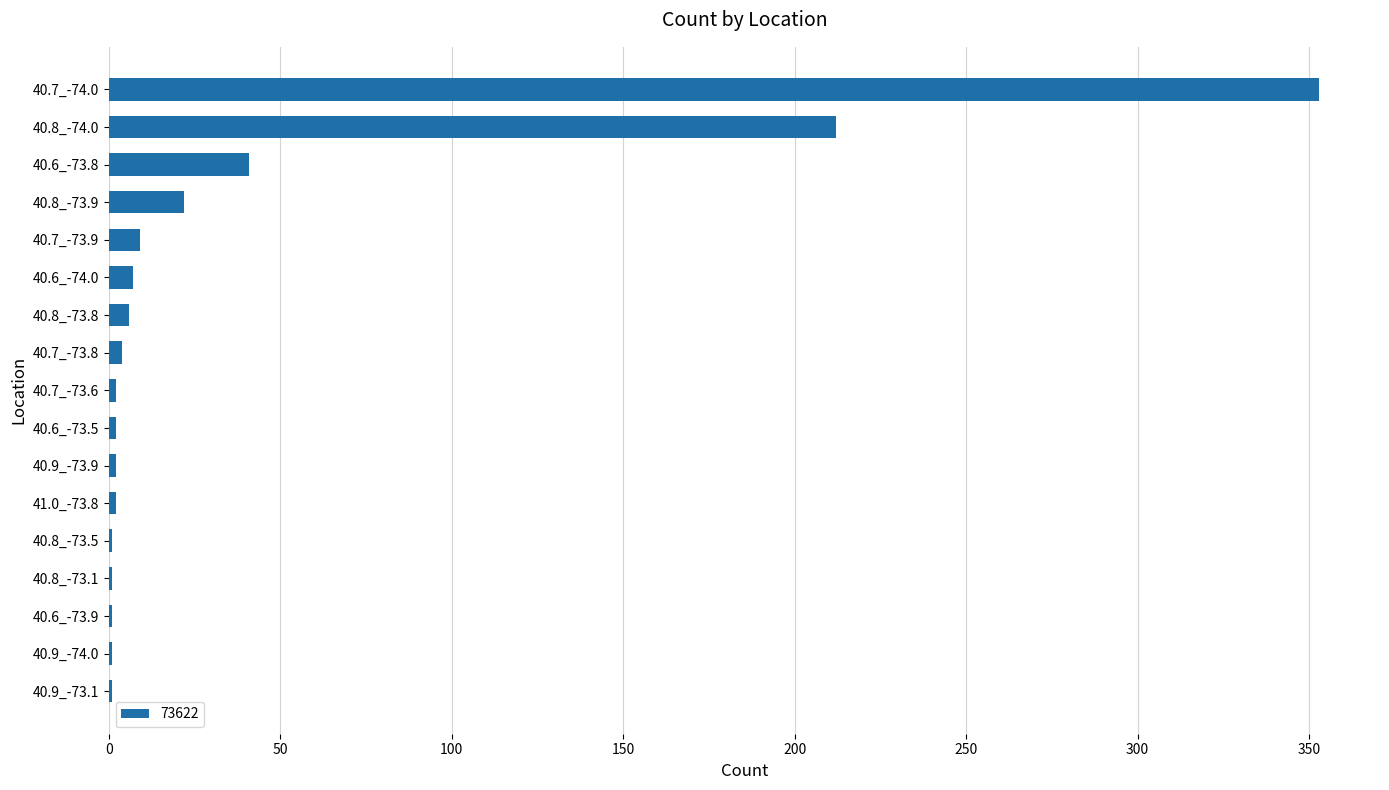

Which label corresponds to the largest value in the chart?

40.7_-74.0